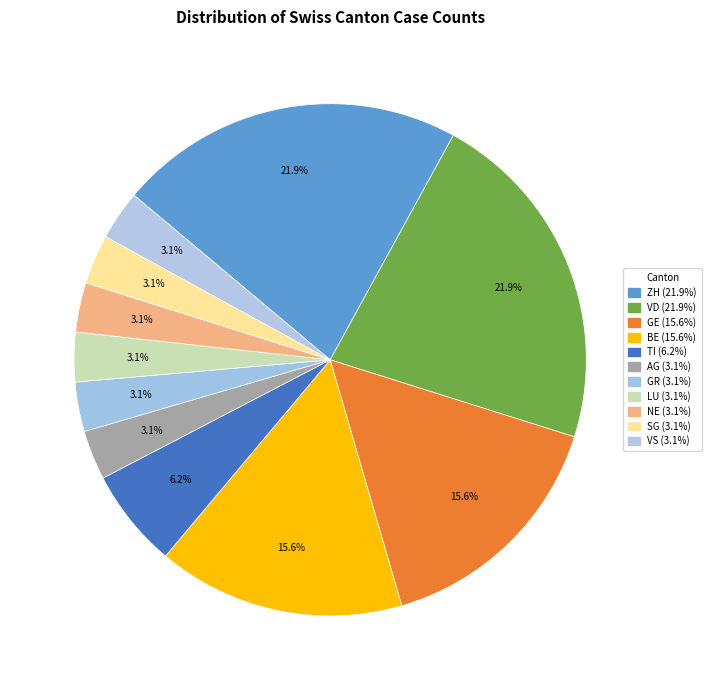

Is there a majority slice in this chart?

No